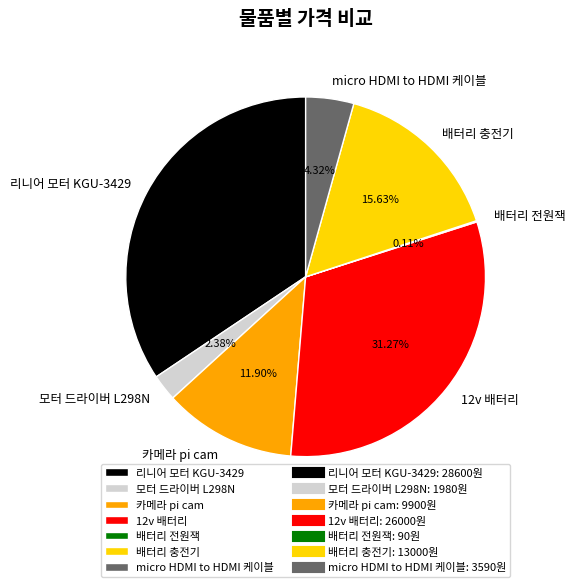

Does 배터리 충전기 represent more than half of the total?

No